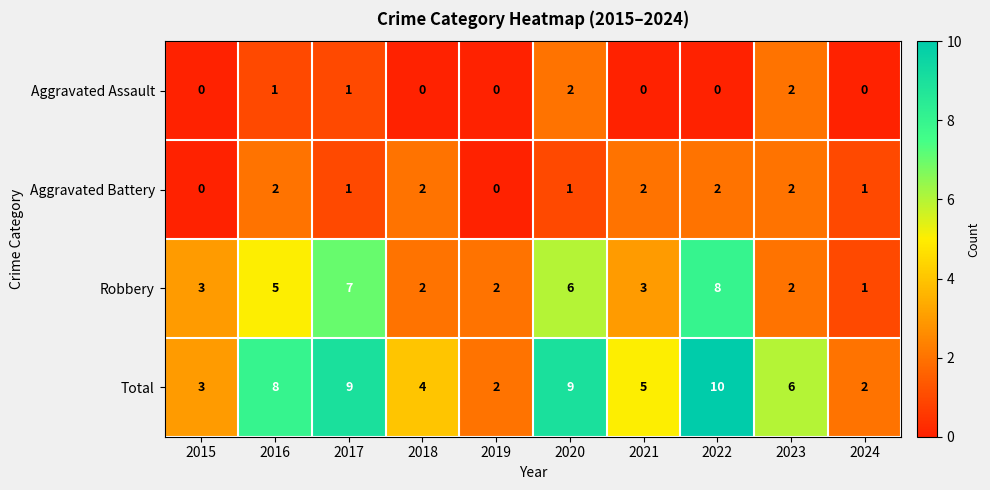

Is it true that Aggravated Battery equals 1 at 2017?

True